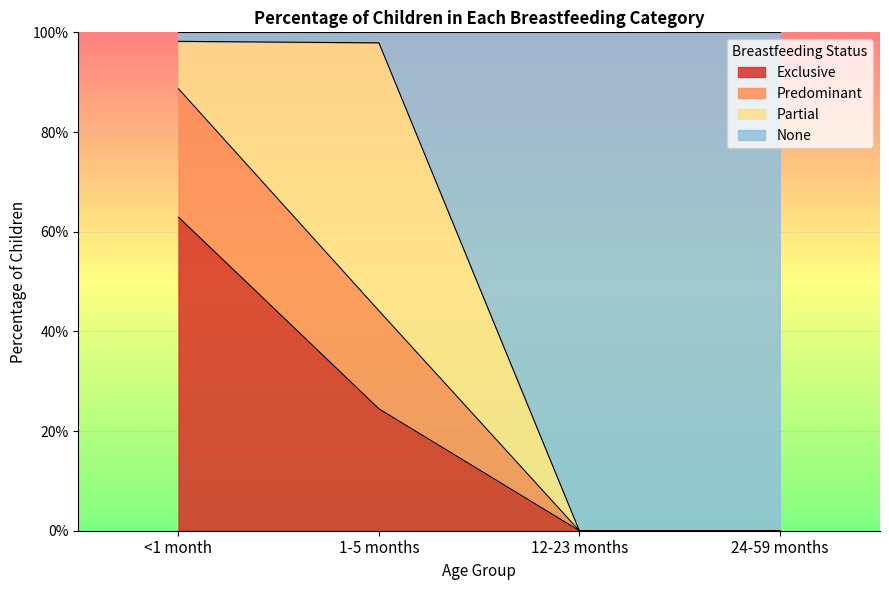

What are all the series names shown in the legend?

Exclusive, Predominant, Partial, None